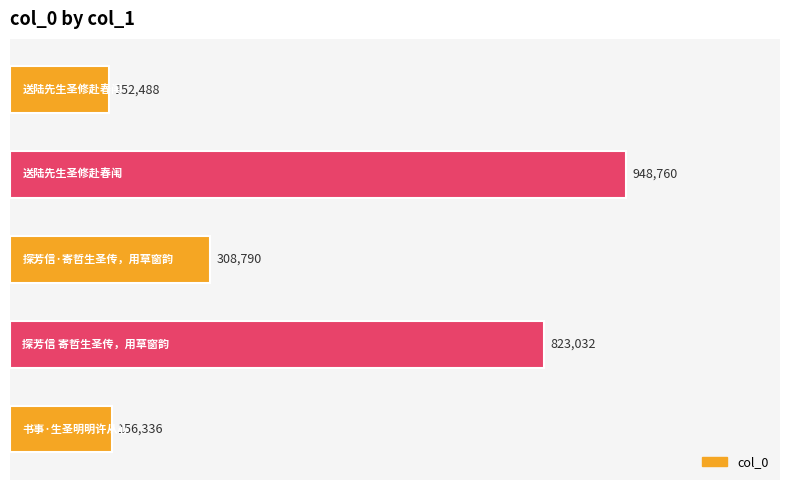

Reading bottom to top, what are all the values shown in this chart?

156336	823032	308790	948760	152488